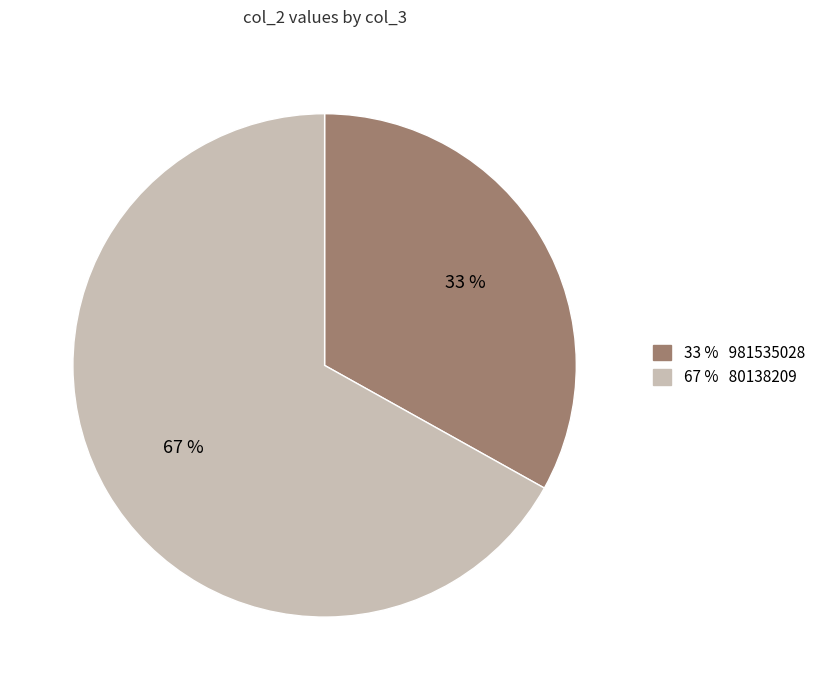

To the nearest percent, what is the difference between the largest and smallest slice percentages?

34%